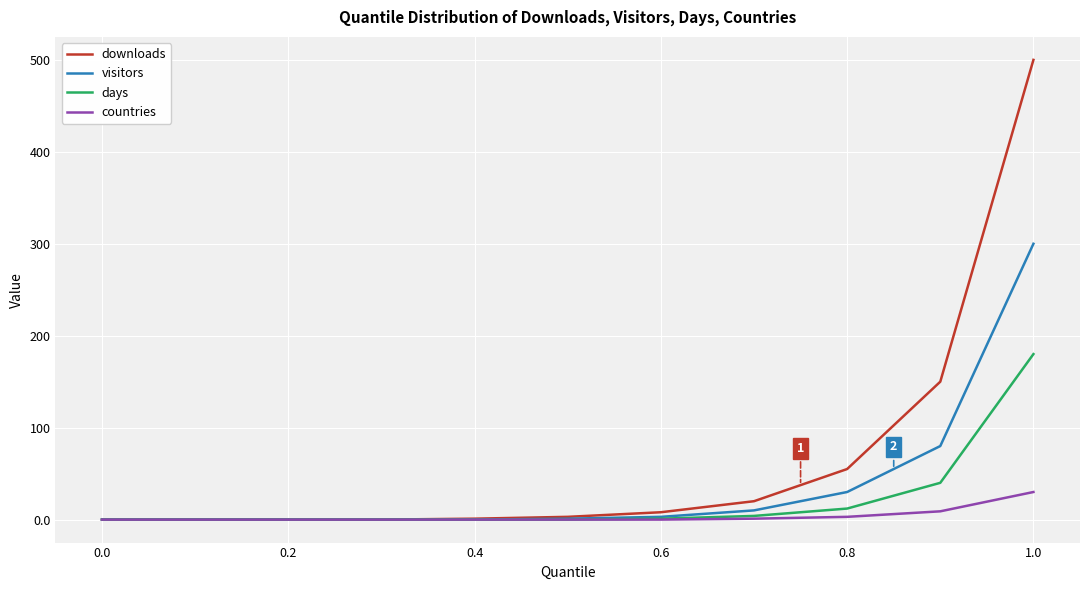

Which series has the largest range (max minus min)?

downloads